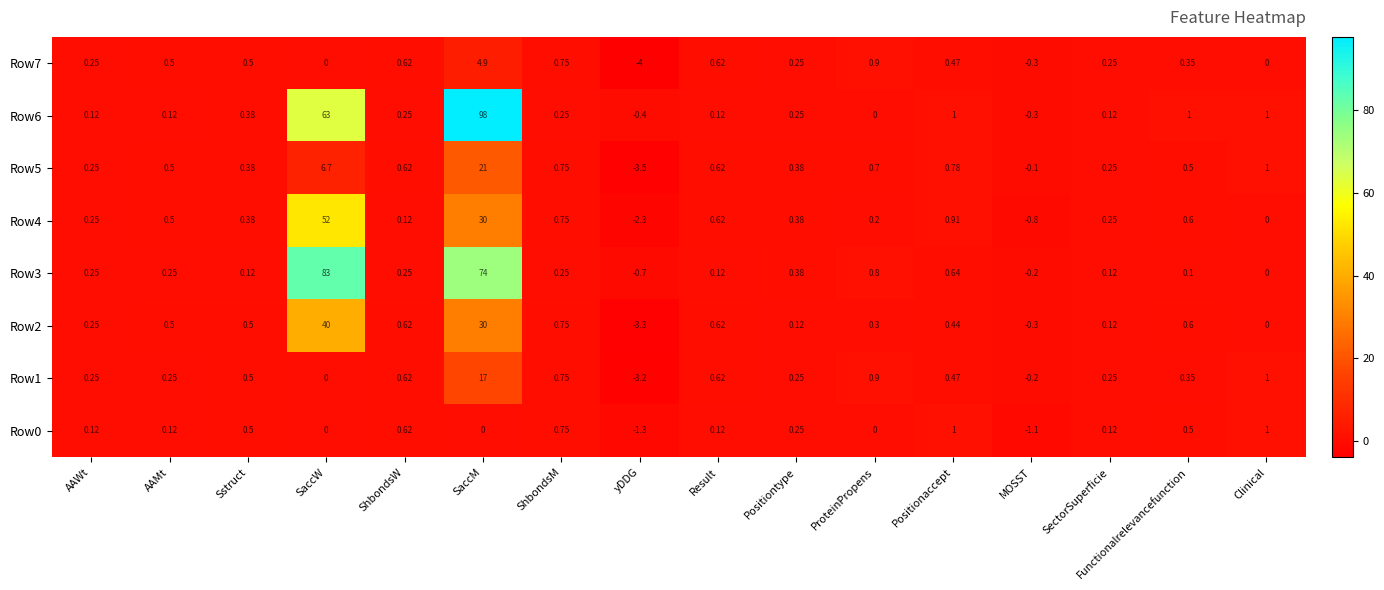

Which category has the highest value across all series?

SaccM